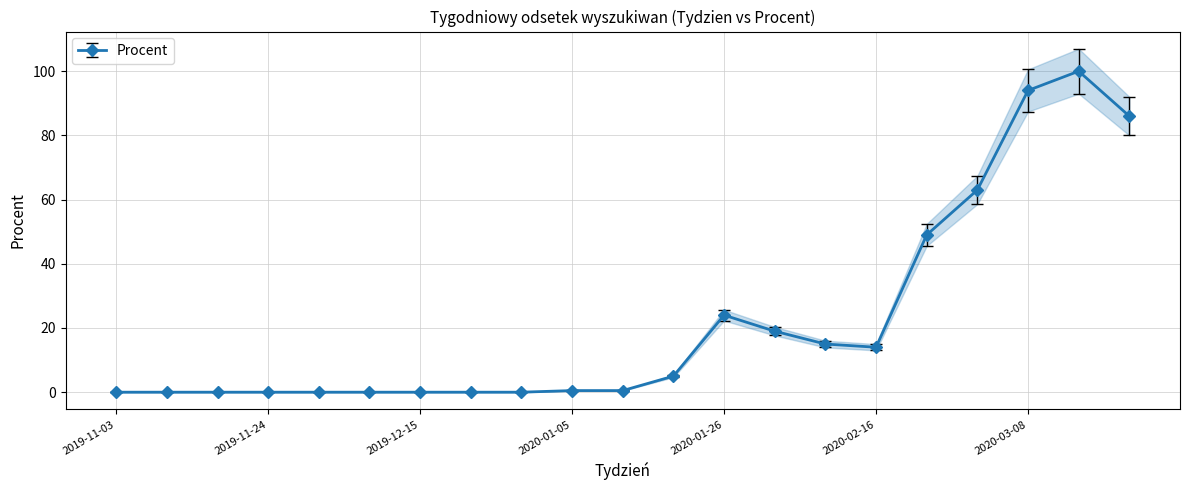

Does the chart have visible grid lines?

Yes